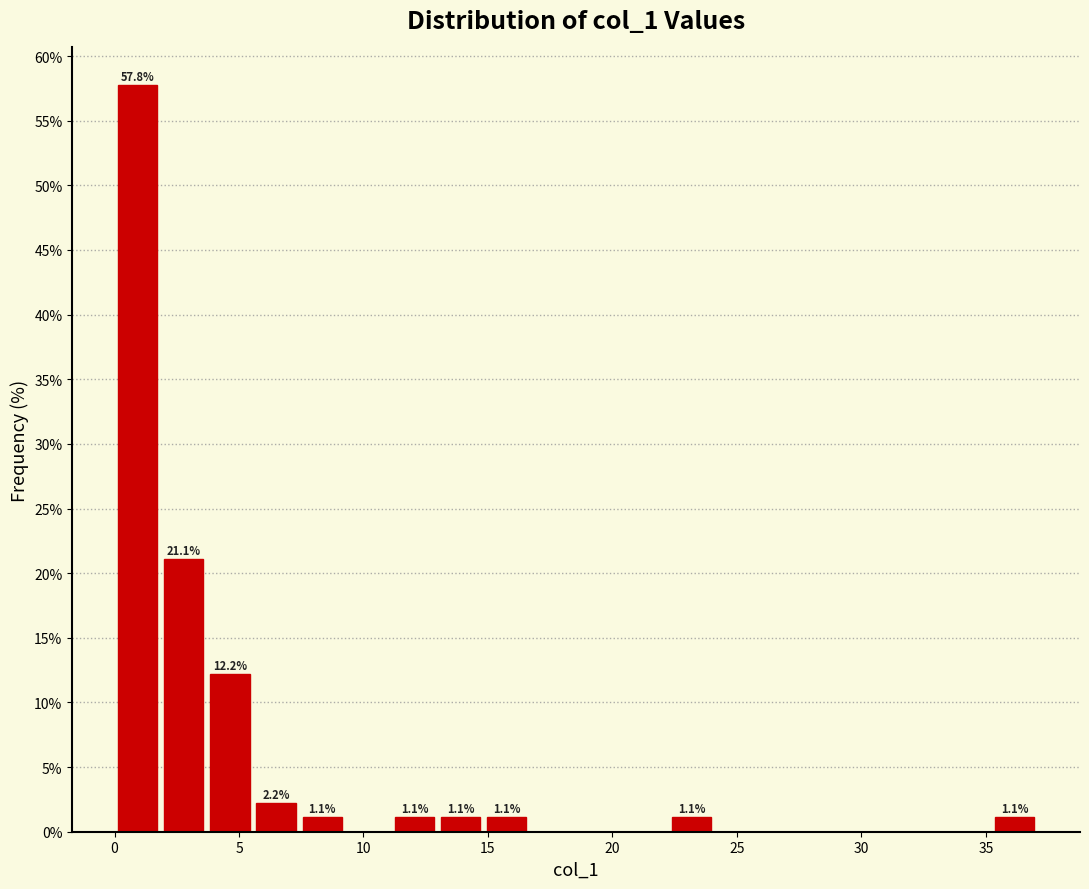

Read against the x-axis, roughly where is the centre of the tallest bar?

1.0